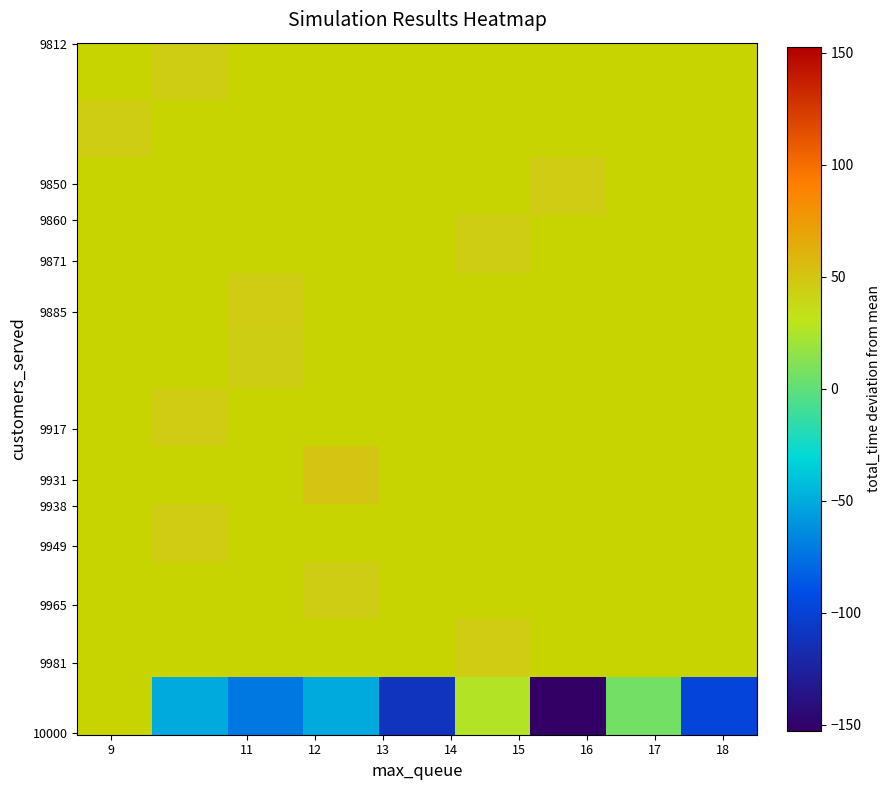

Which label corresponds to the largest value in the chart?

13